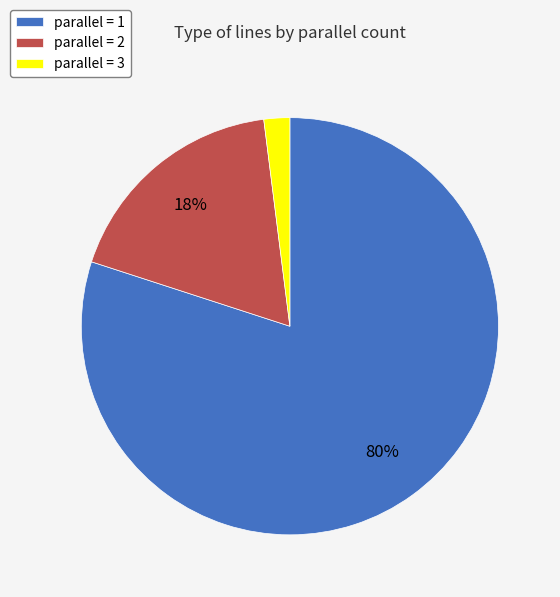

Rank the categories by value from highest to lowest.

parallel = 1, parallel = 2, parallel = 3